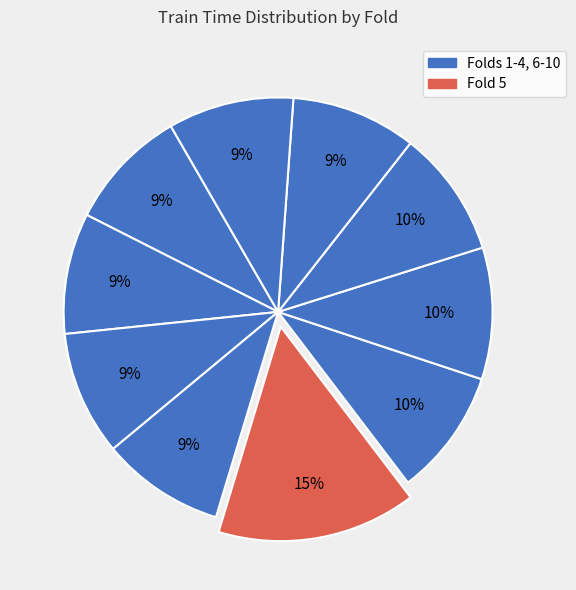

How many slices are in this pie chart?

10